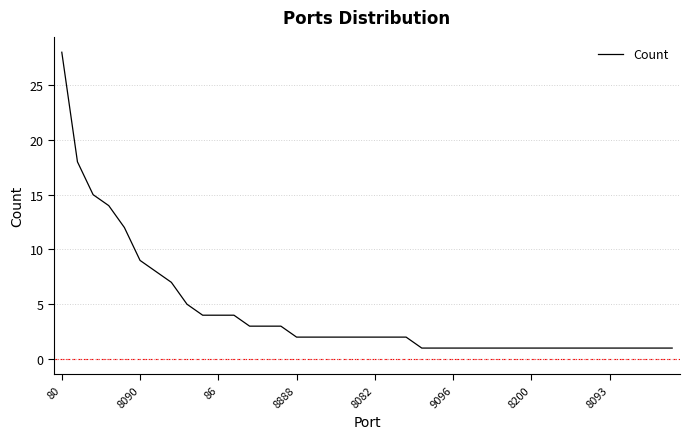

What is the maximum value shown in the chart?

28